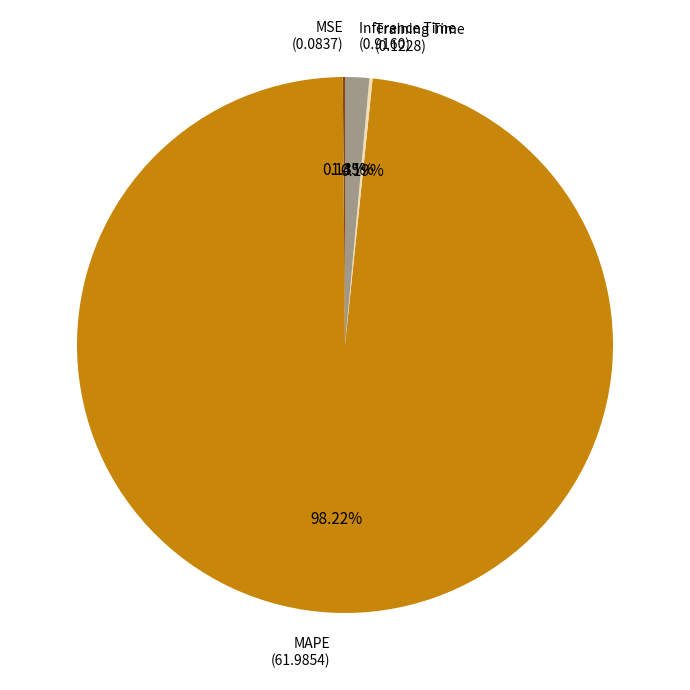

Which slice represents more than half of the pie?

MAPE